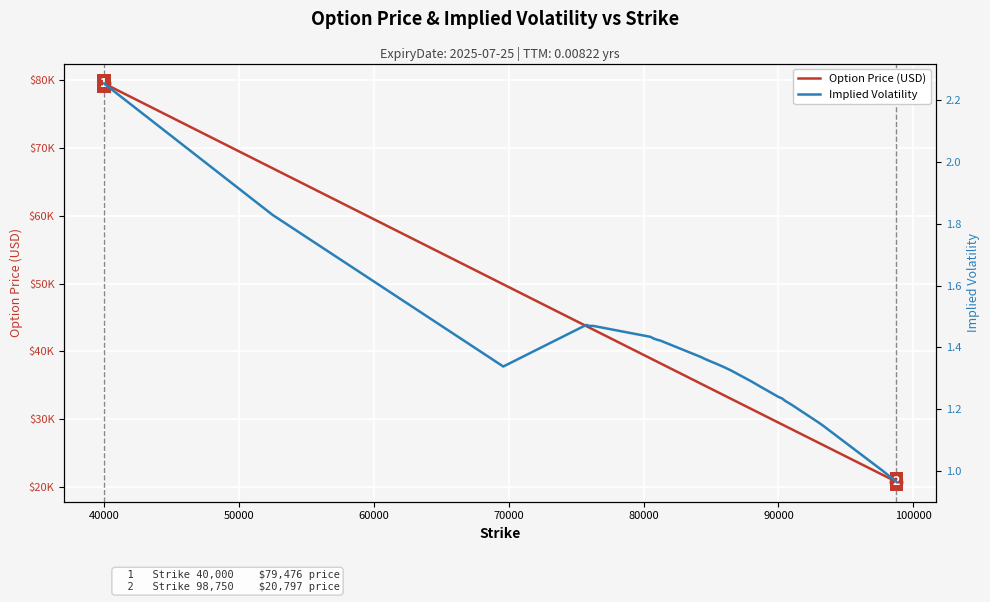

What is the maximum value shown in the chart?

79476.4